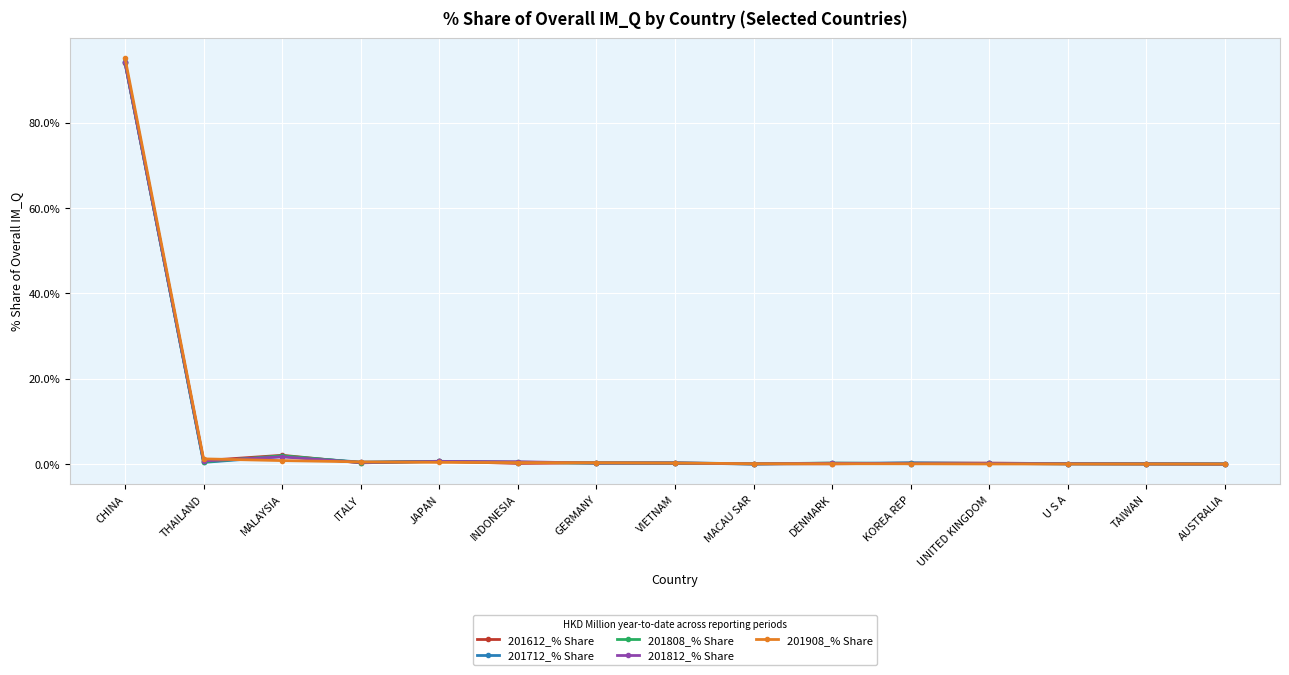

What is the label of the 13th point from the left?

U S A